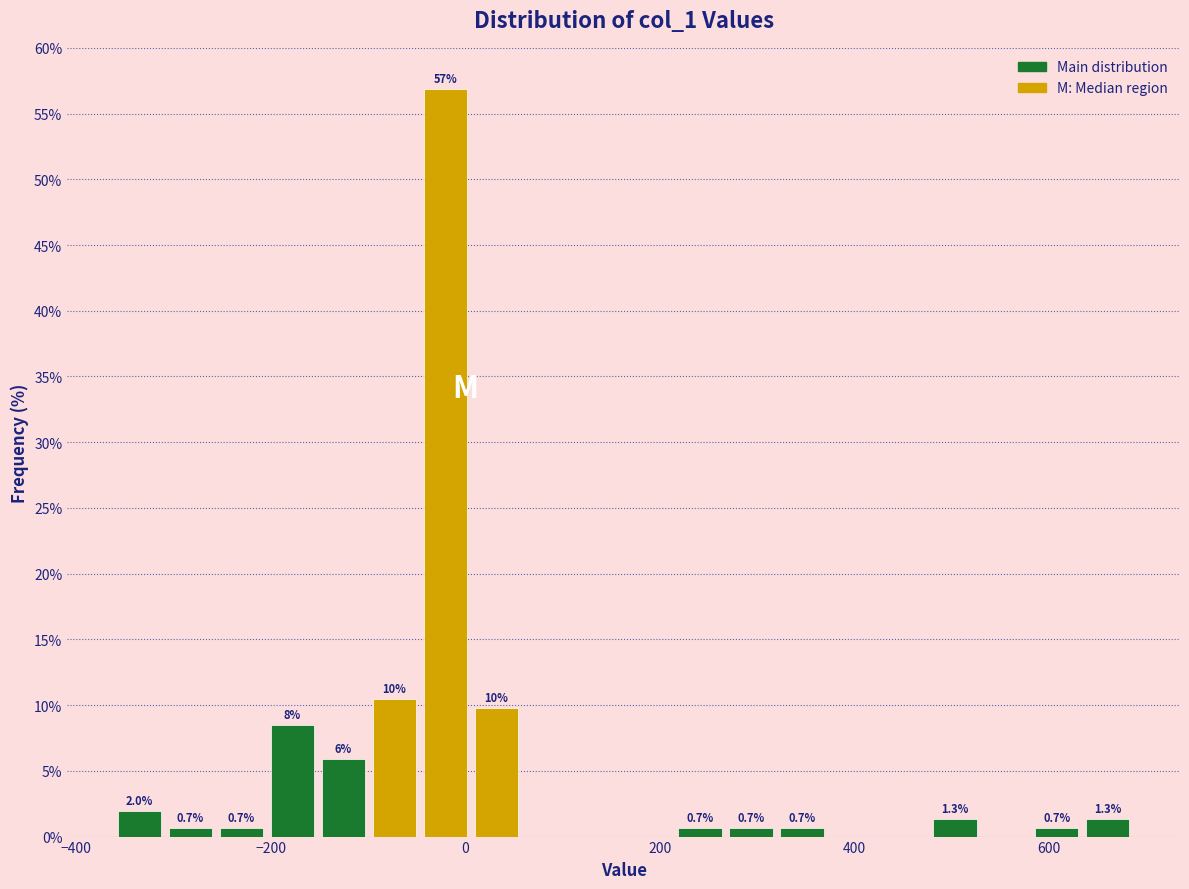

Read against the x-axis, roughly where is the centre of the tallest bar?

-20